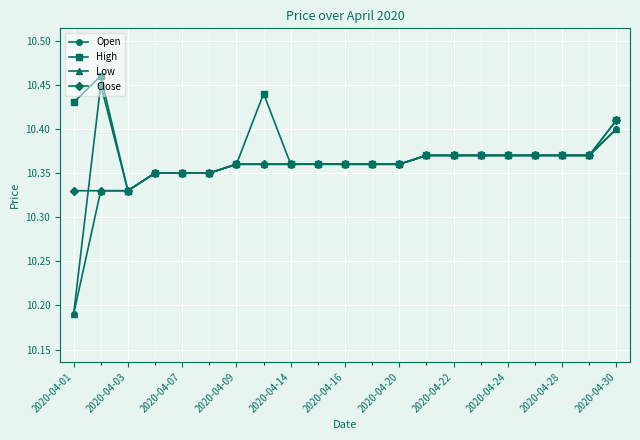

How many lines are shown in the chart?

4